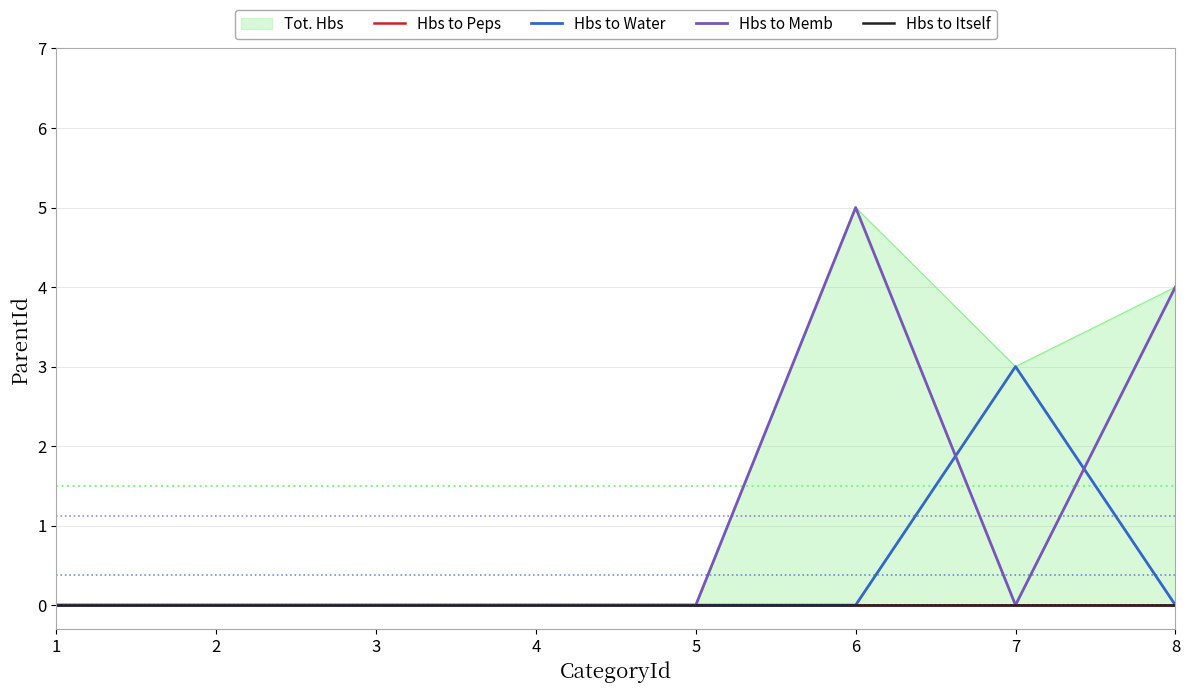

Count the Hbs to Water values in the range 0 to 1.

7